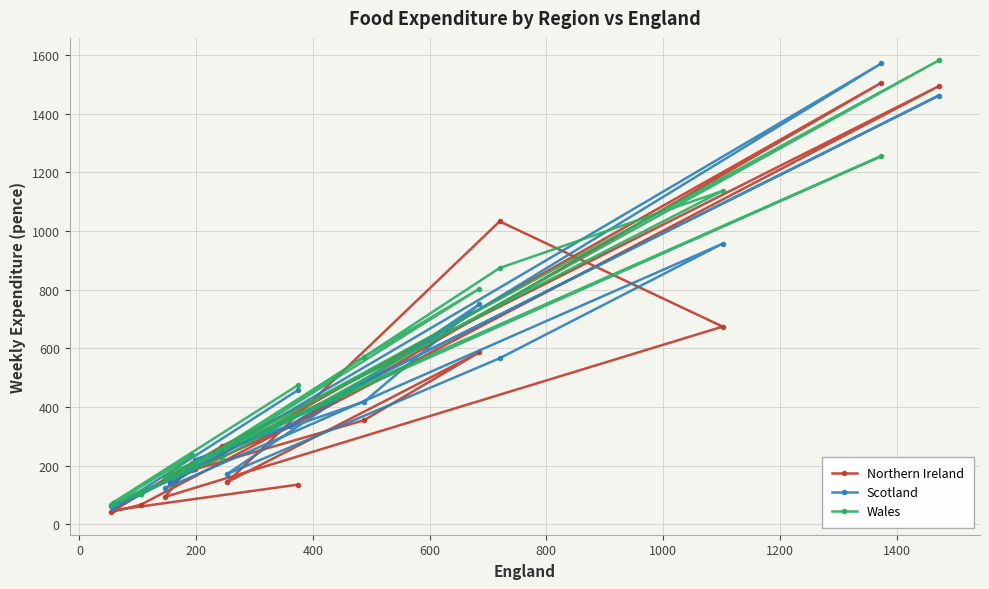

At how many categories does at least one series exceed 340?

8